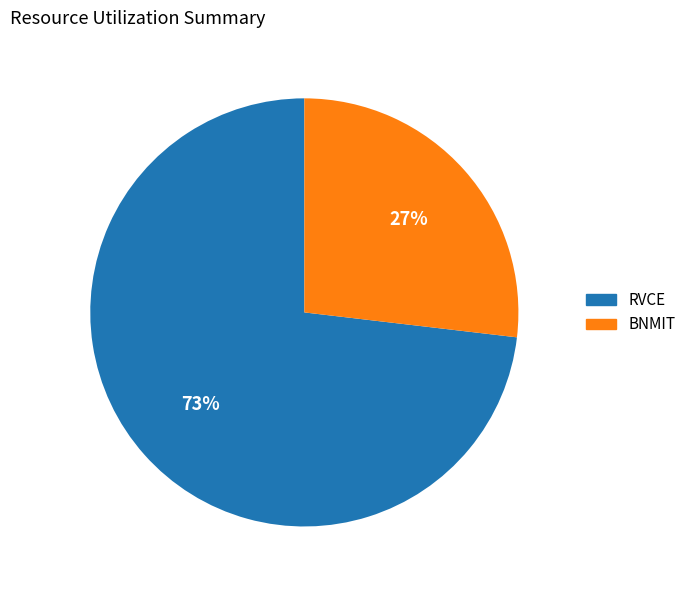

Which slice is the smallest?

BNMIT